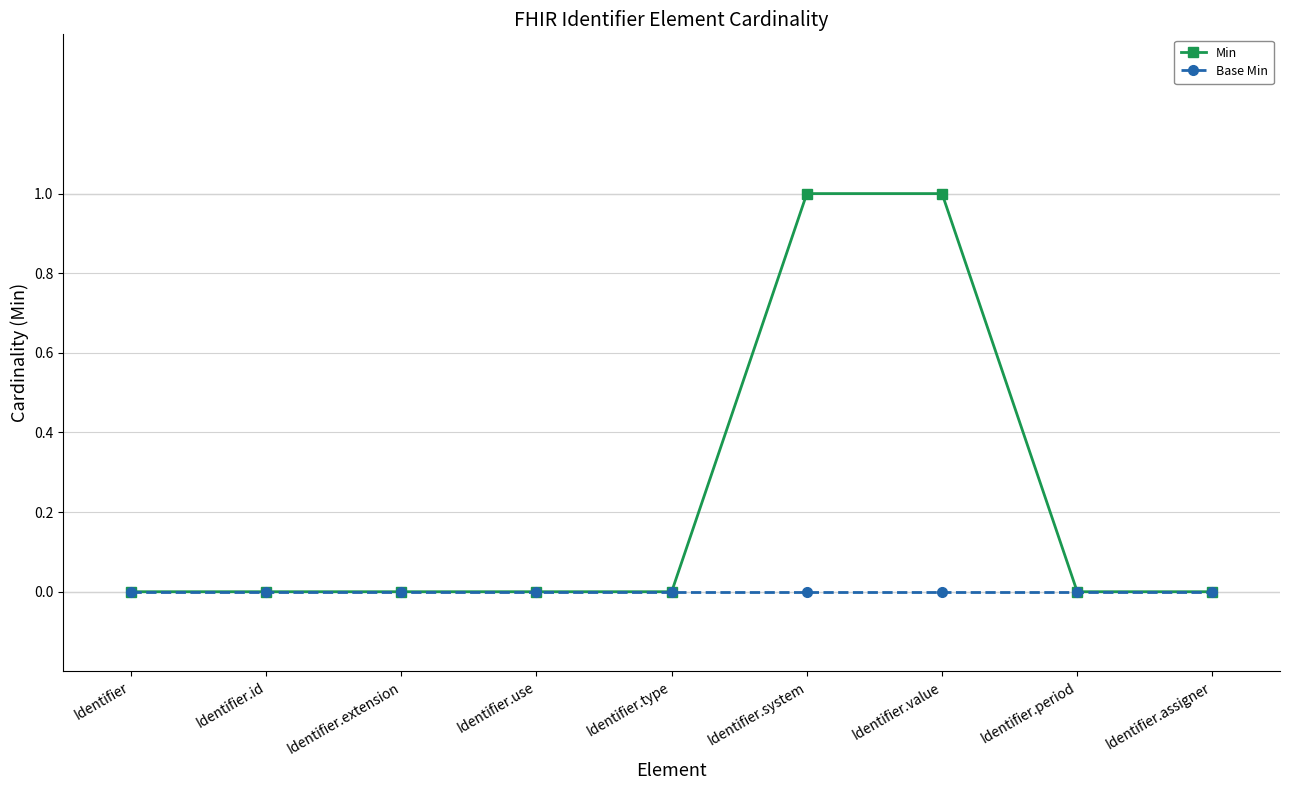

True or false: Min has a value of 2 at Identifier.value.

False